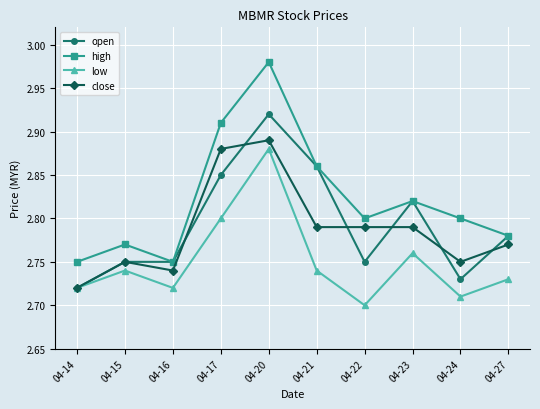

True or false: high and low cross at least once.

False